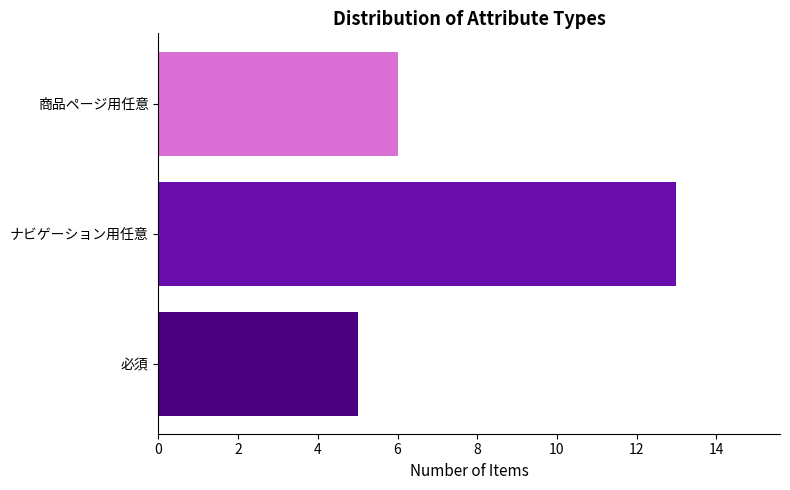

True or false: the data shows 6 at 商品ページ用任意.

True